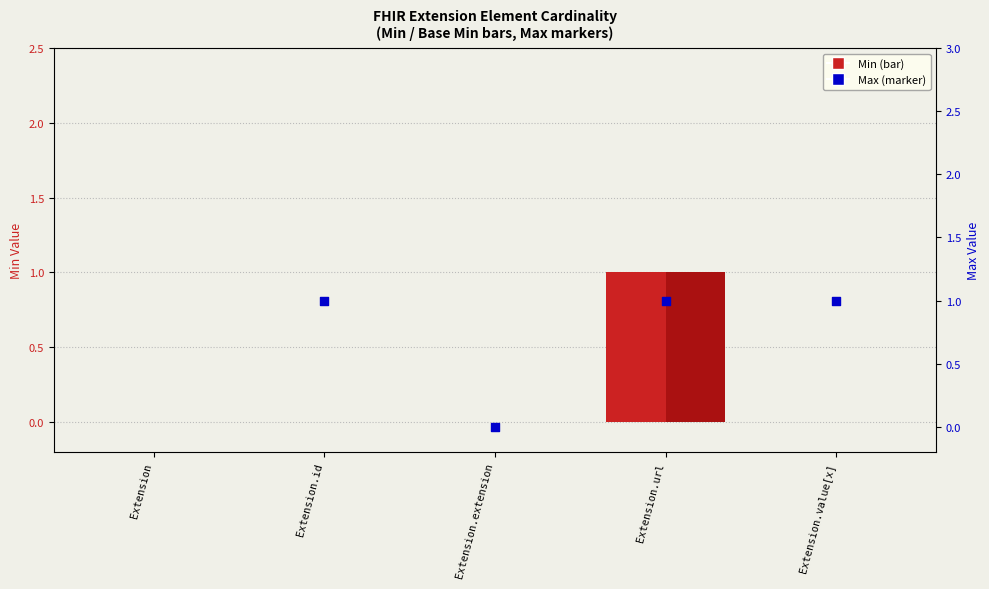

Which series reaches the minimum Y coordinate?

Min